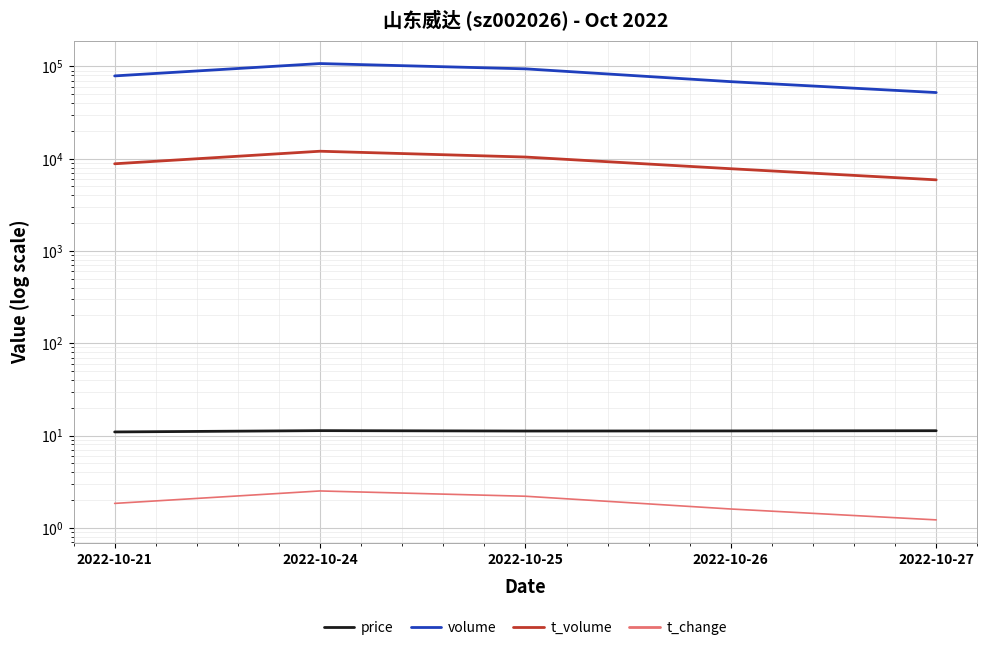

True or false: t_change and price cross at least once.

False